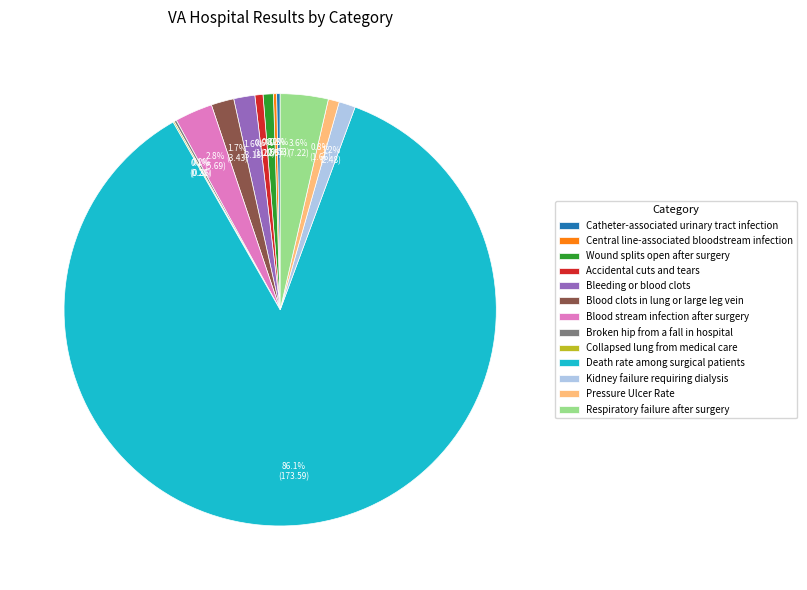

To the nearest percent, what is the combined percentage of Blood stream infection after surgery and Death rate among surgical patients?

89%